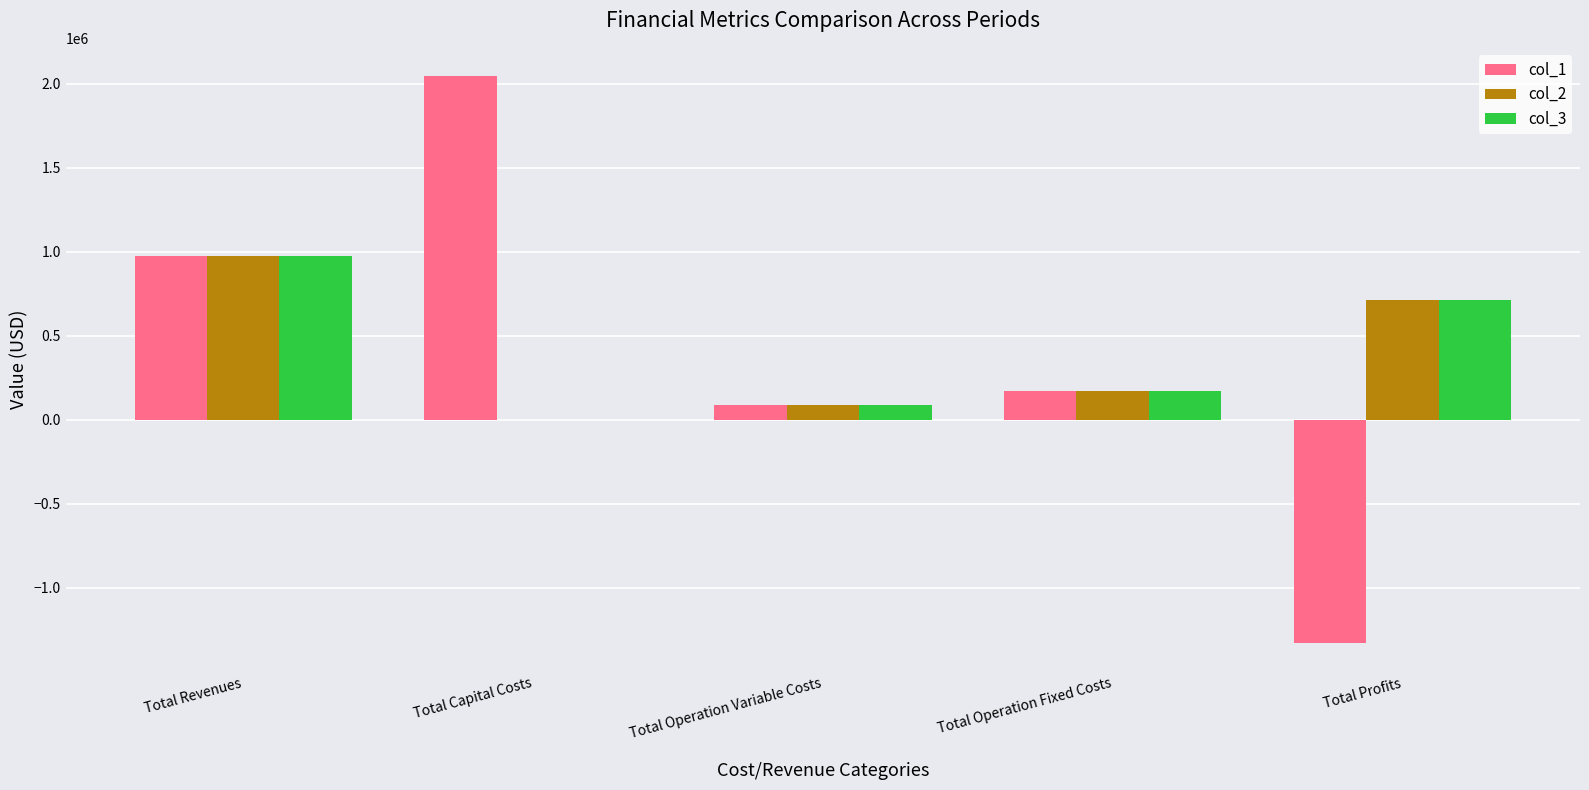

What is the average value of the col_3 series?

390406.9